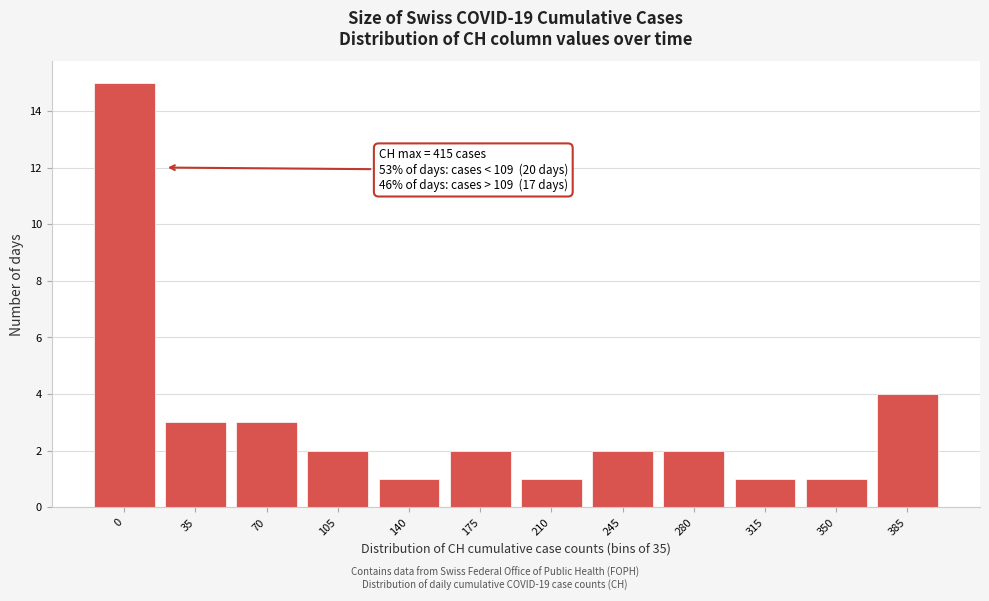

Reading left to right, extract all data points from this chart.

15	3	3	2	1	2	1	2	2	1	1	4